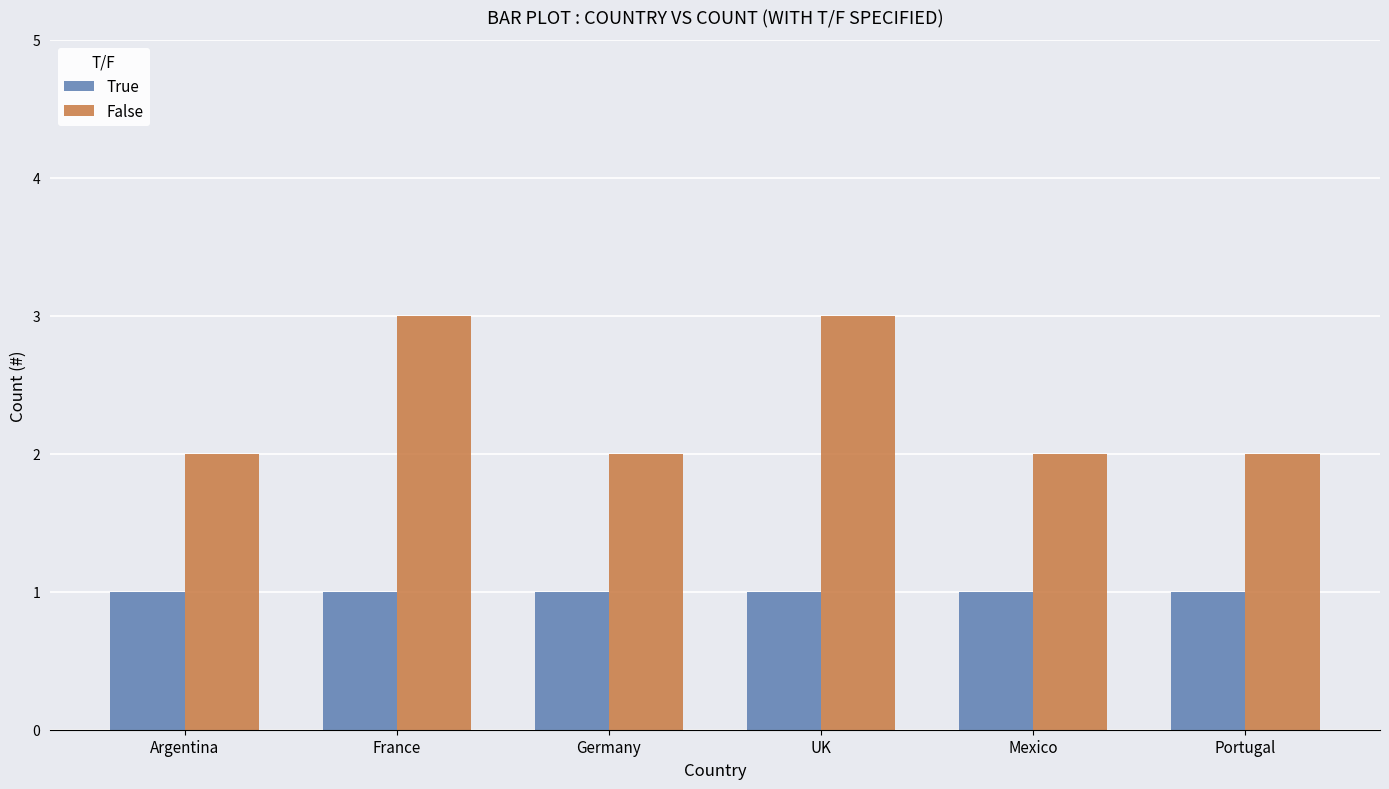

What is the maximum value shown in the chart?

3